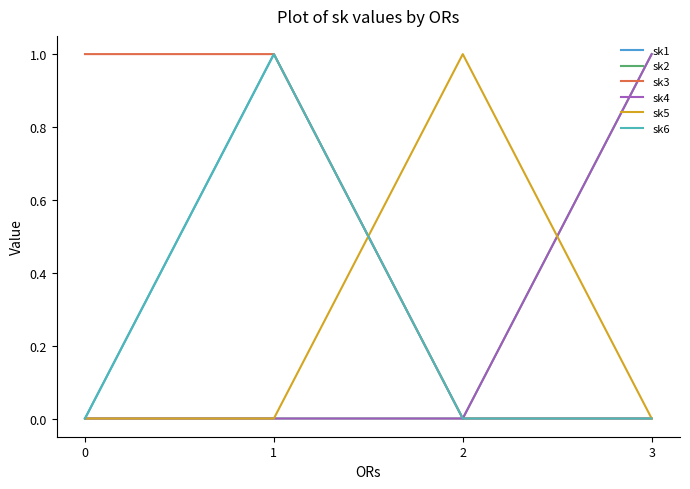

Is this an area chart (filled region under the line)?

No